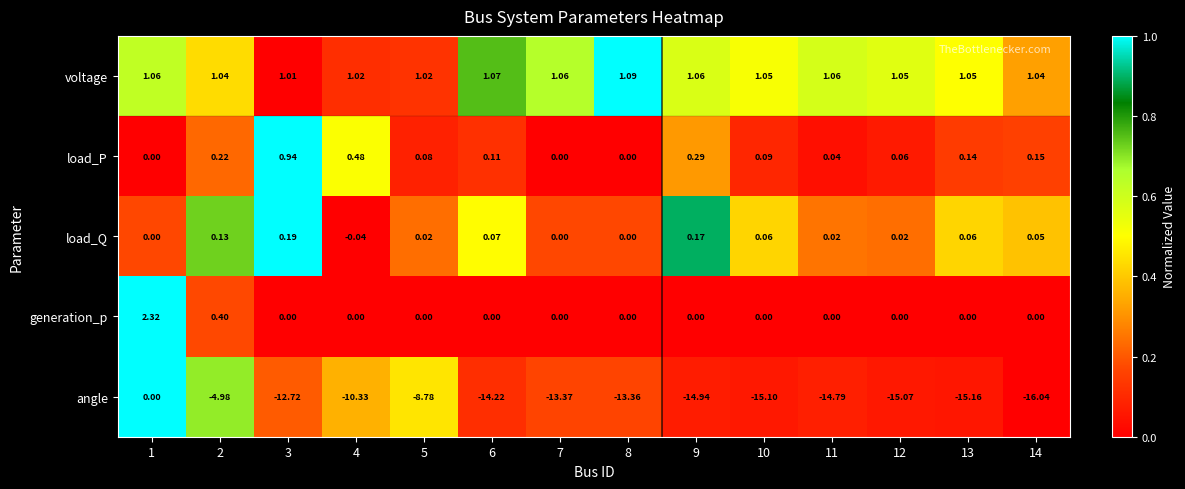

Which series has the largest total across all categories?

voltage